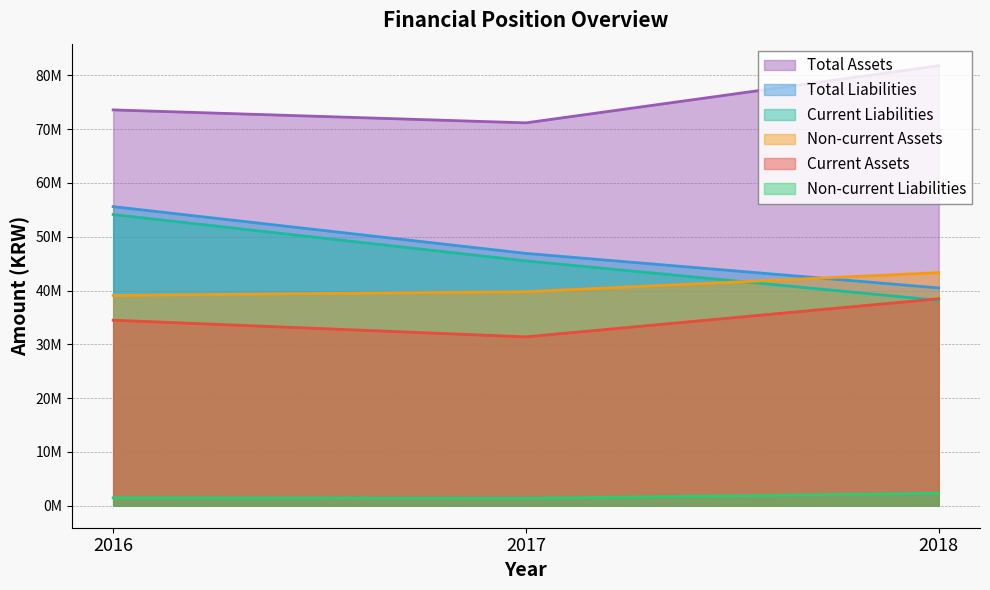

List the series in order of their peak value, lowest first.

Non-current Liabilities, Current Assets, Non-current Assets, Current Liabilities, Total Liabilities, Total Assets